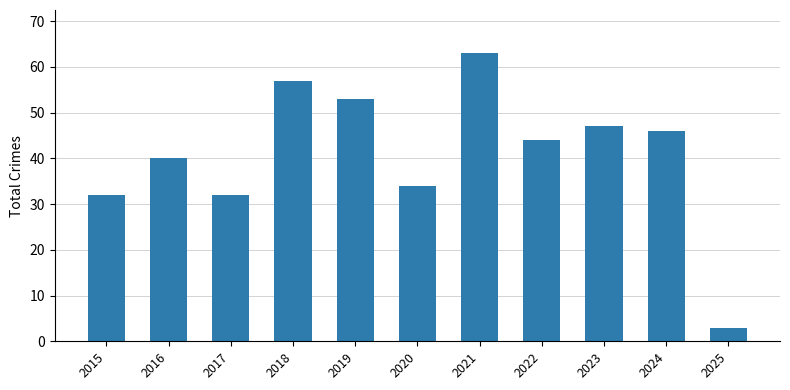

Which category has the lowest value across all series?

2025